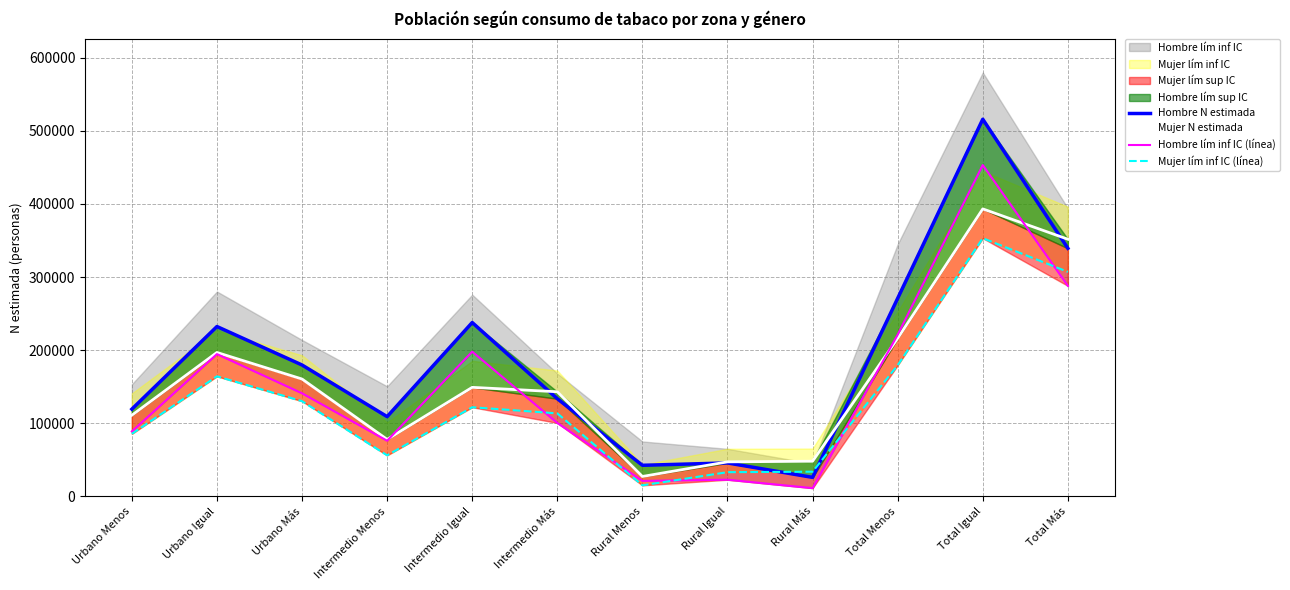

What is the difference between the maximum and minimum values in the Hombre lím inf IC (línea) series?

441964